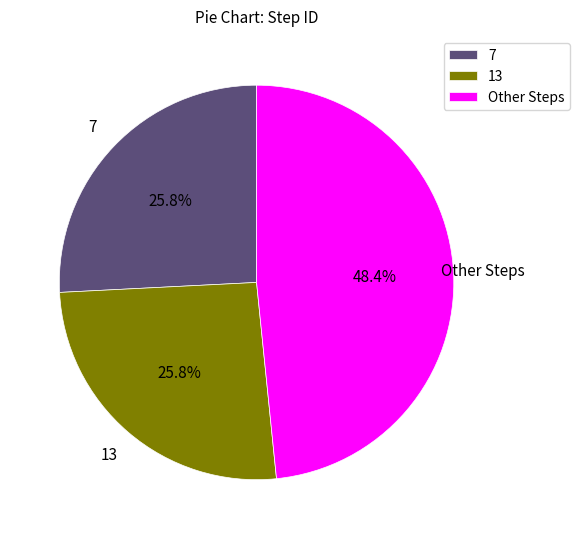

How many segments does this pie chart have?

3